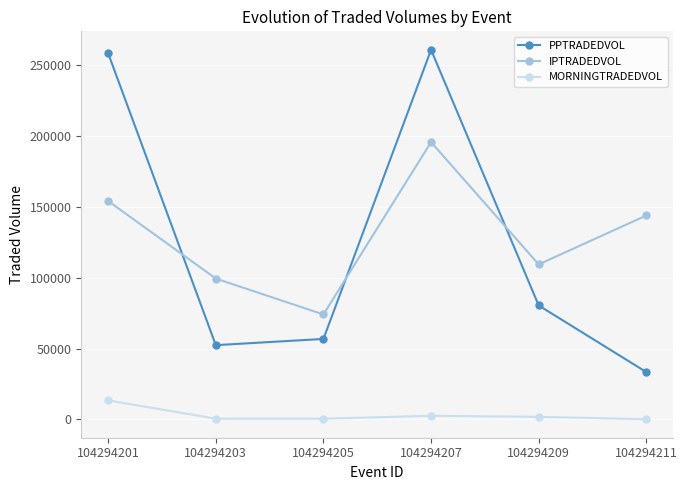

What is the difference between the PPTRADEDVOL values at 104294205 and 104294207?

204134.0